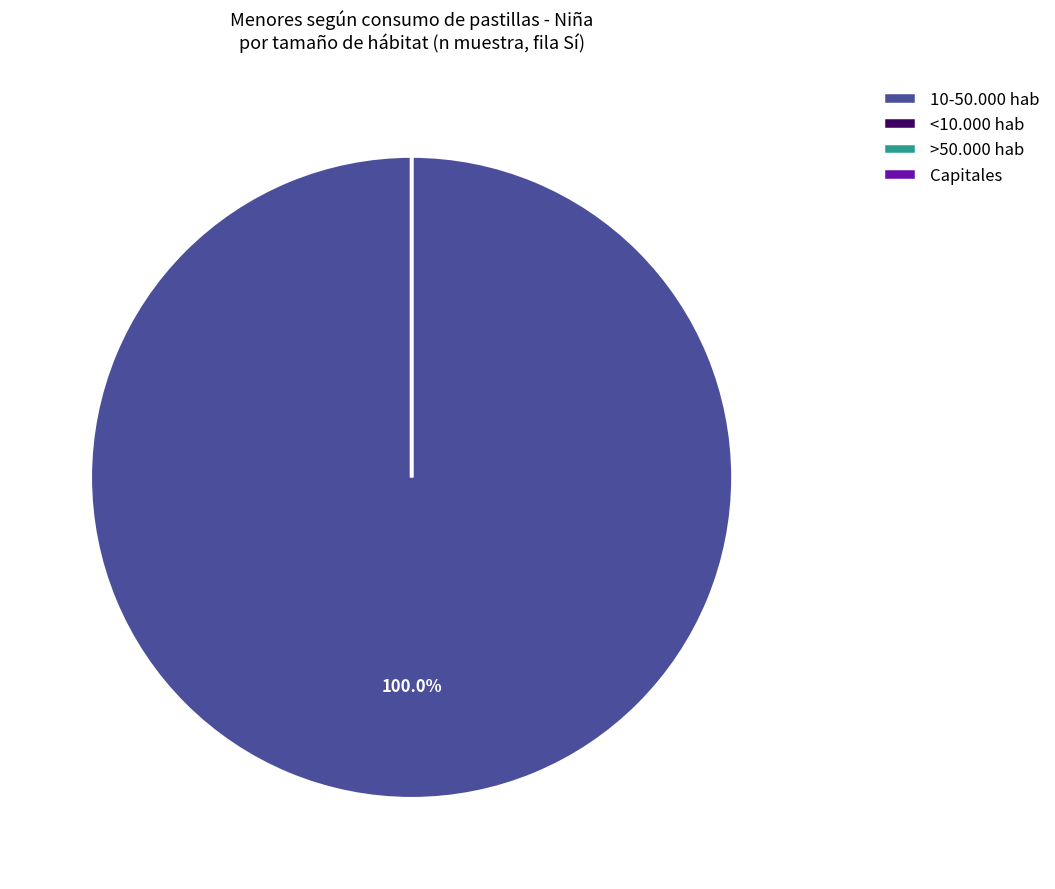

Which slice is the smallest?

<10.000 hab